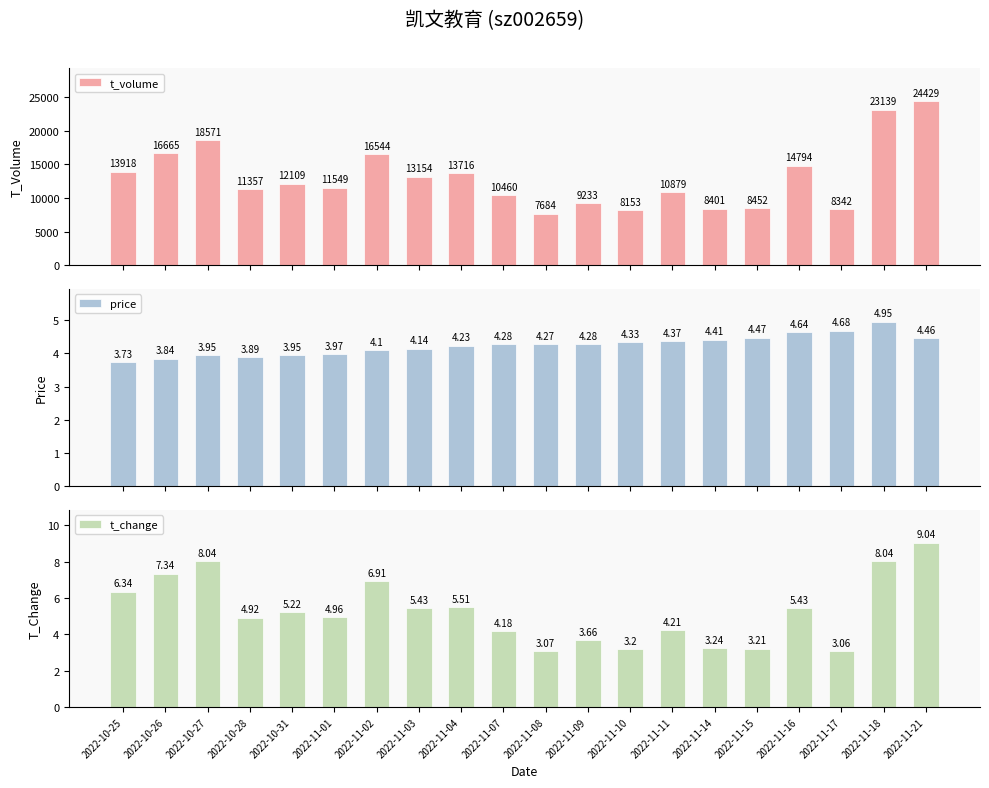

What is the total value across all series at 2022-11-03?

13163.6